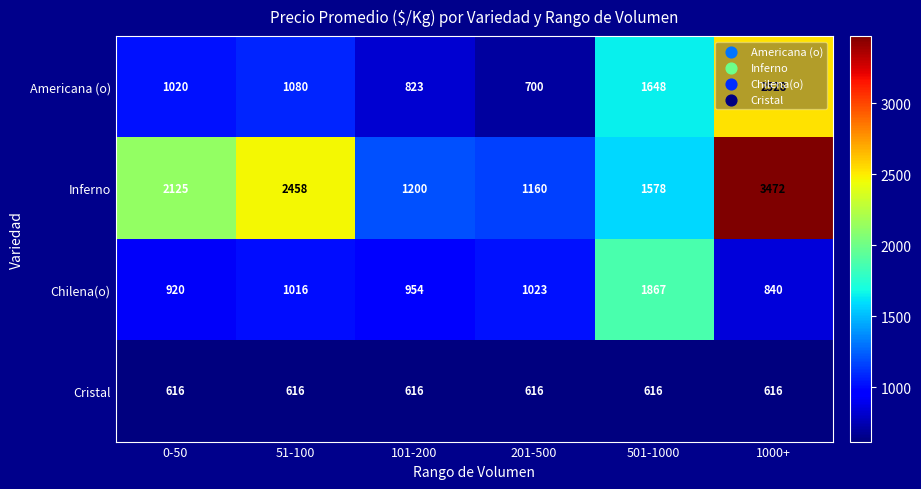

What is the difference between the maximum and second lowest values in the Inferno series?

2272